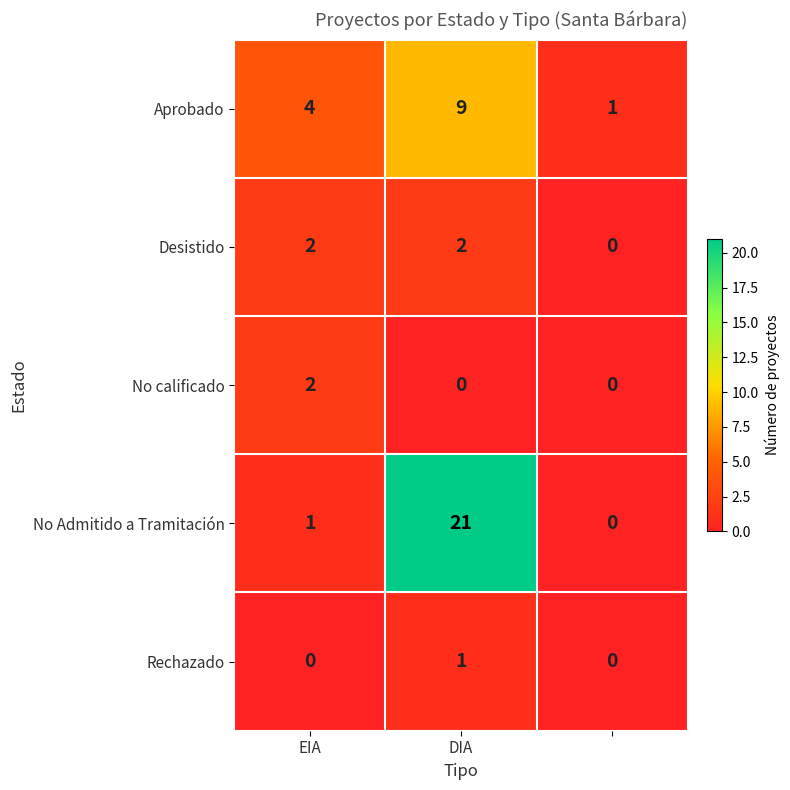

What is the difference between the second highest and minimum values in the Aprobado series?

3